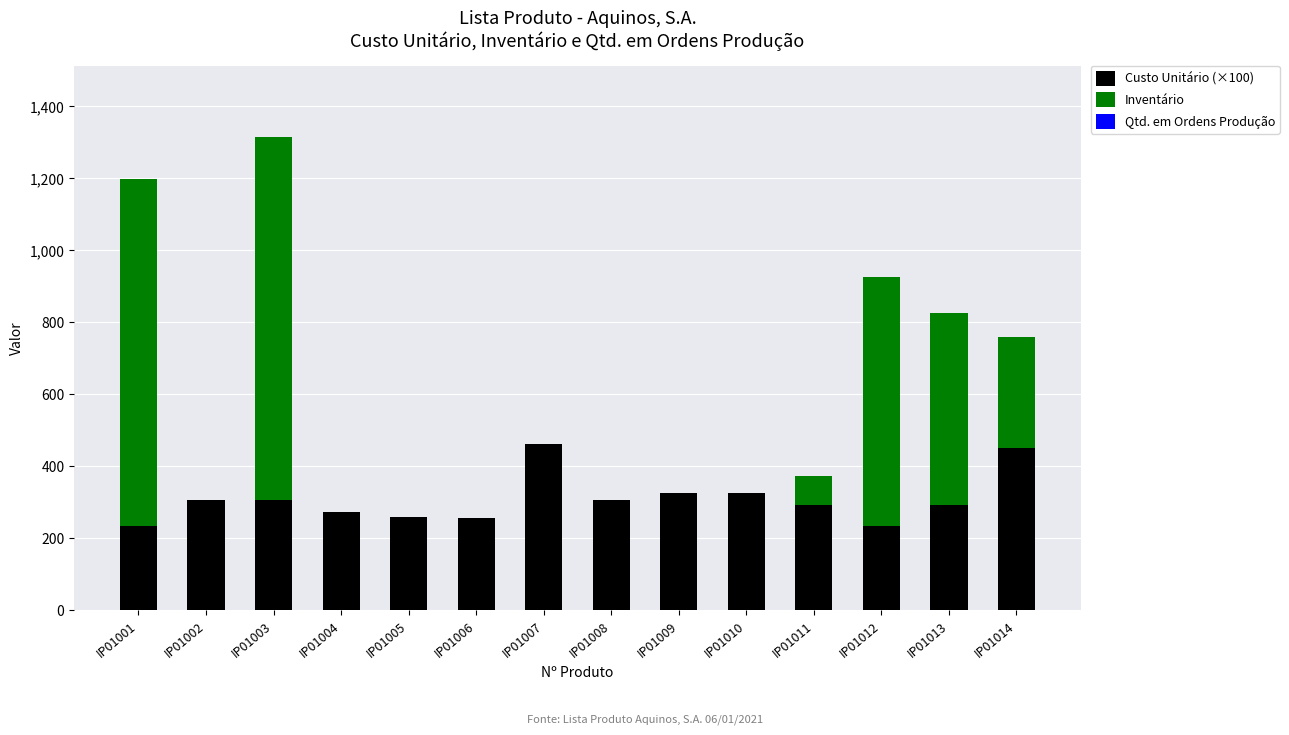

At which category is the sum across all series the highest?

IP01003